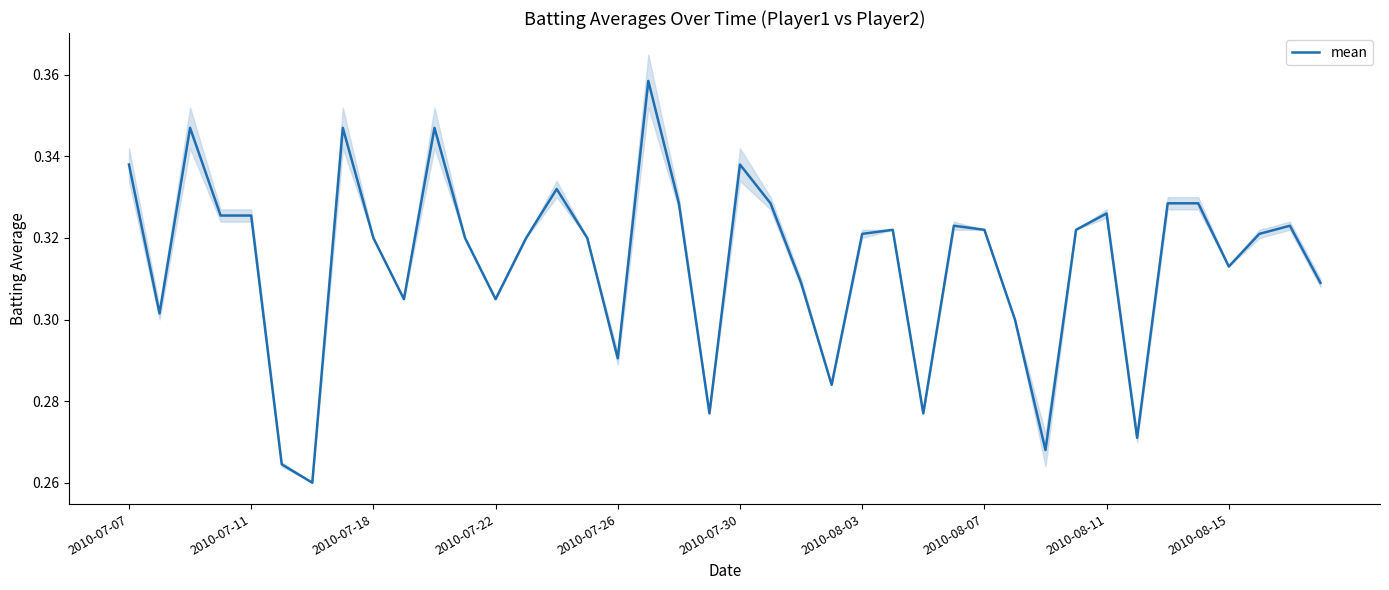

The value at 39 is 0.3. True or false?

True